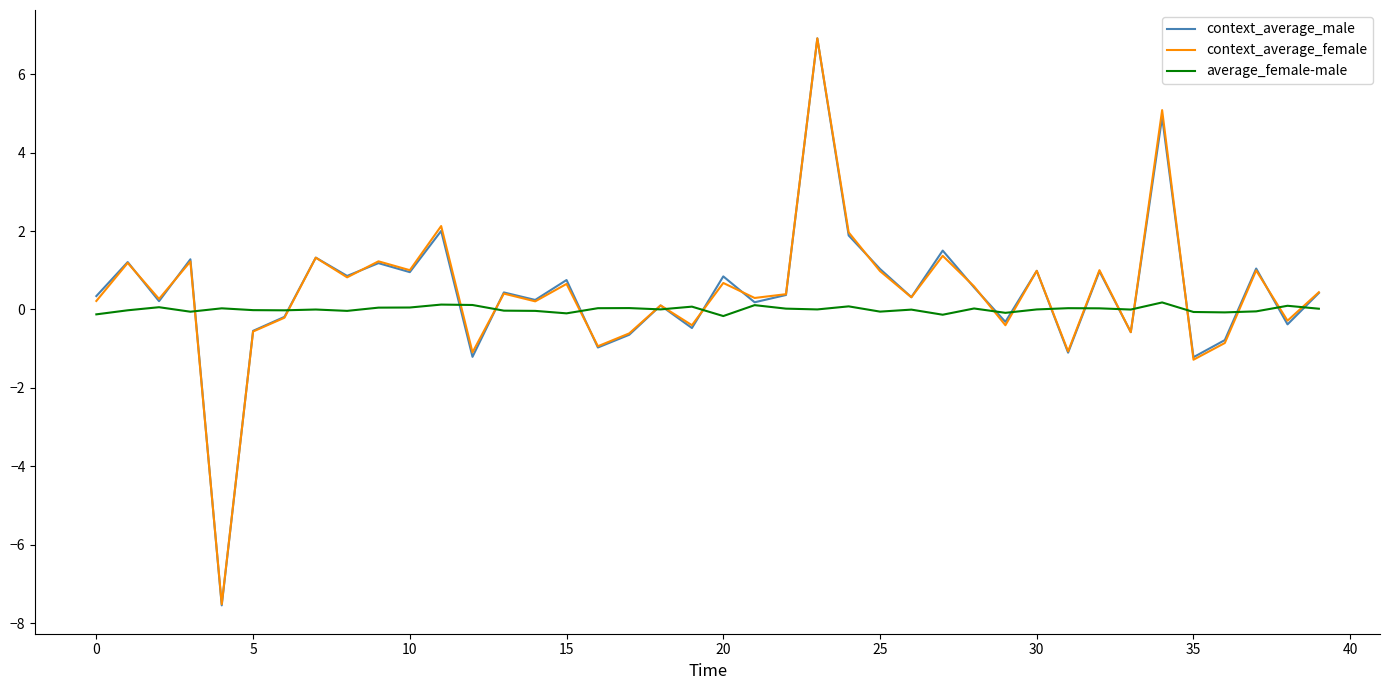

What is the lowest value of the context_average_female series?

-7.5